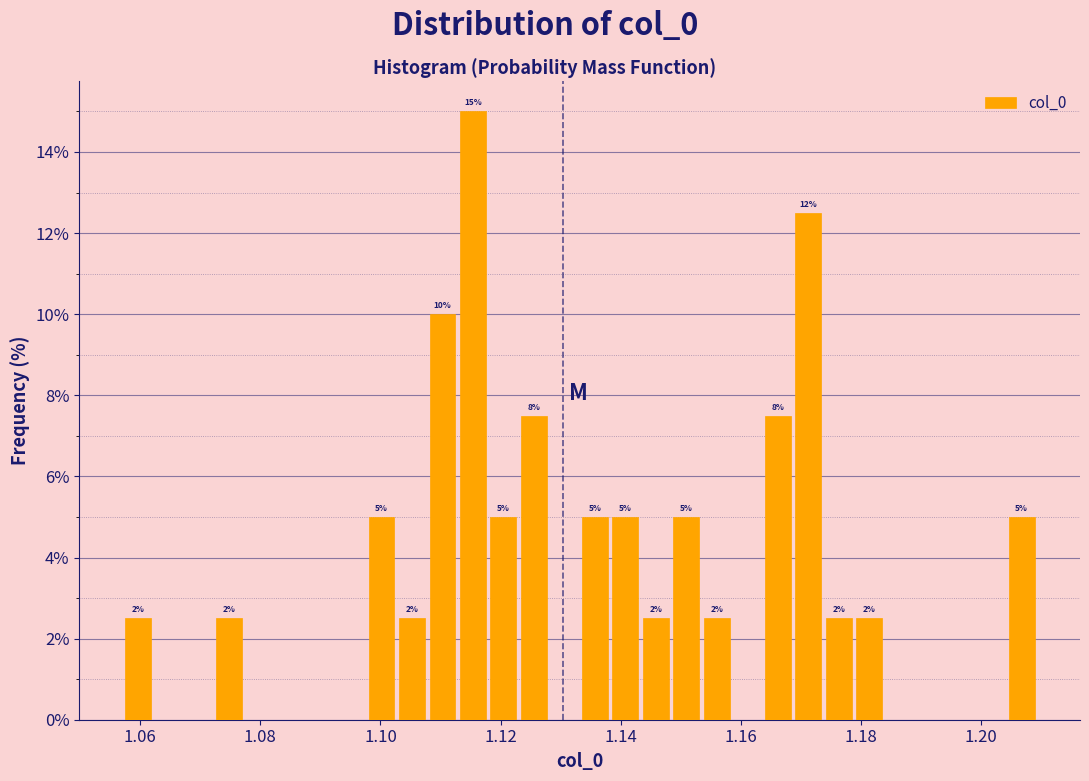

Around what value on the x-axis is the tallest bar? Give the approximate position of its centre, as read against the axis.

1.116